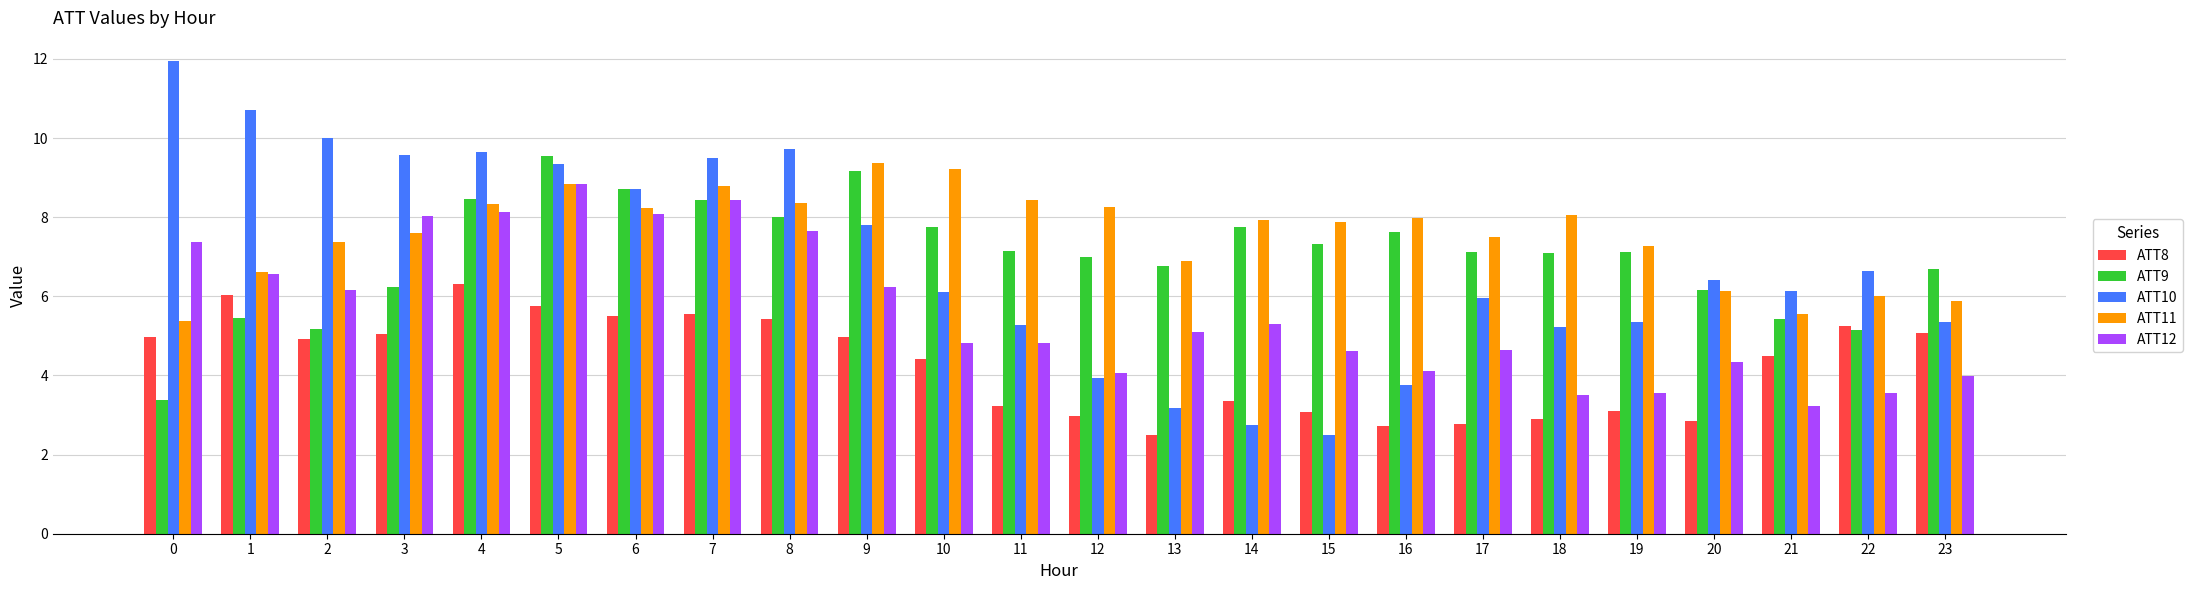

What is the difference between the second highest and second lowest values in the ATT11 series?

3.7